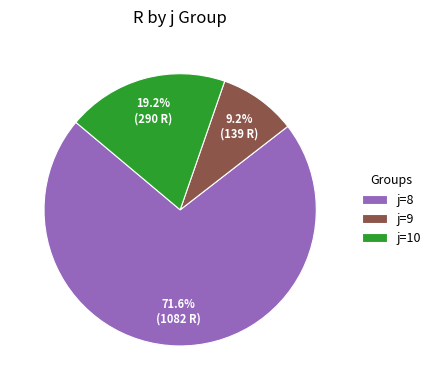

What is the smallest slice in the pie chart?

j=9